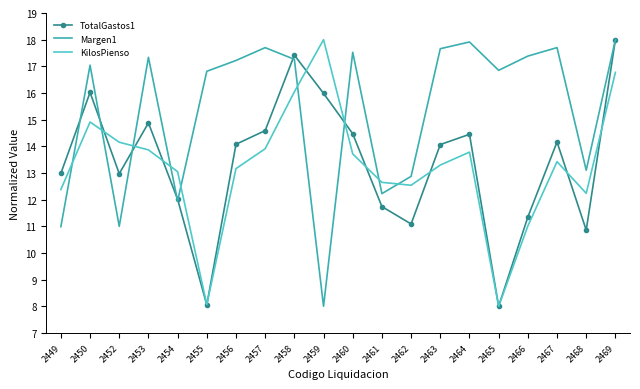

What is the minimum value for Margen1?

8.0